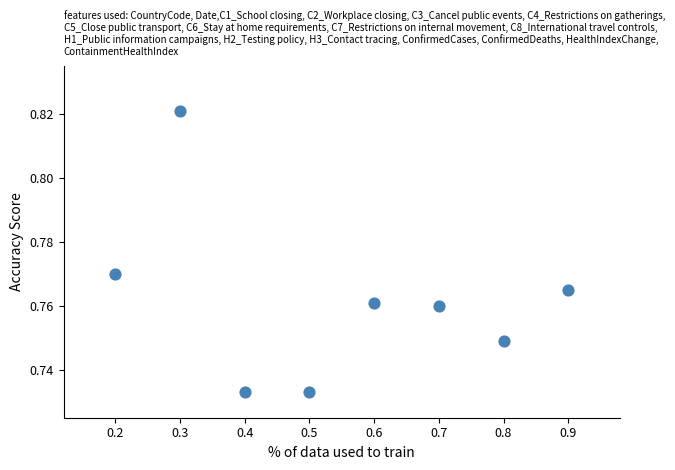

What is the average X value?

0.6